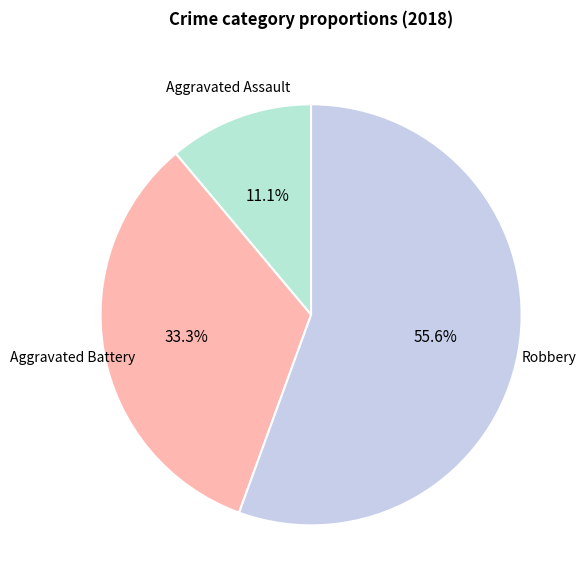

To the nearest percent, what is the average slice percentage?

33%